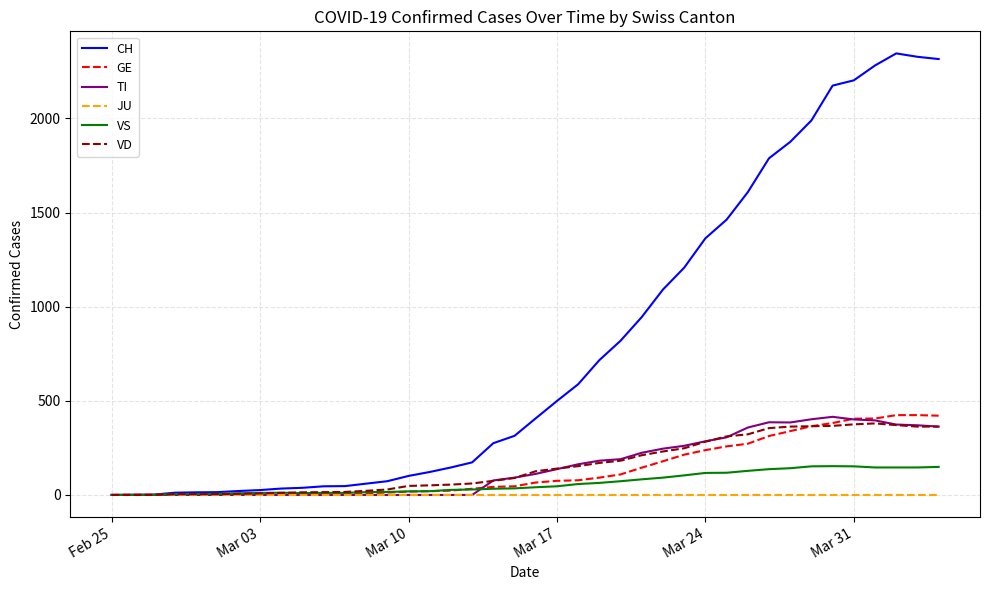

Which series has the largest range (max minus min)?

CH